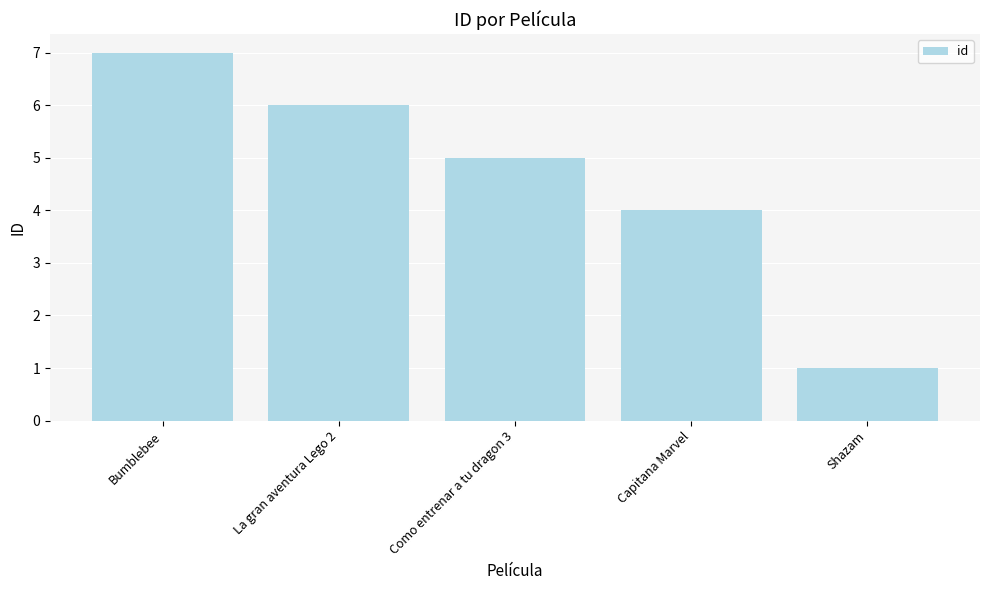

Between Bumblebee and Capitana Marvel, which is larger?

Bumblebee